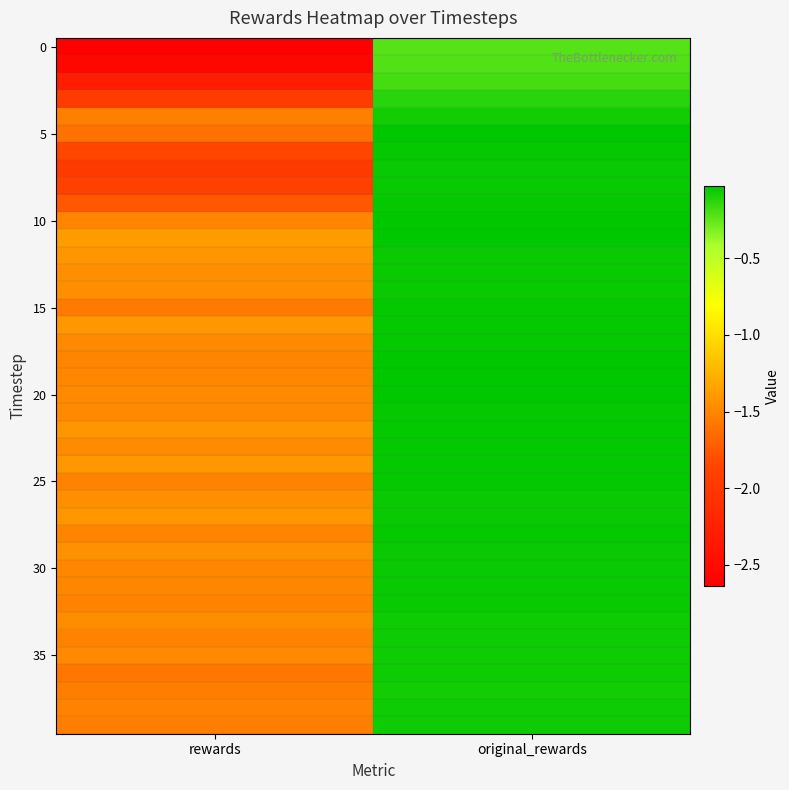

Count the number of data series in this chart.

40